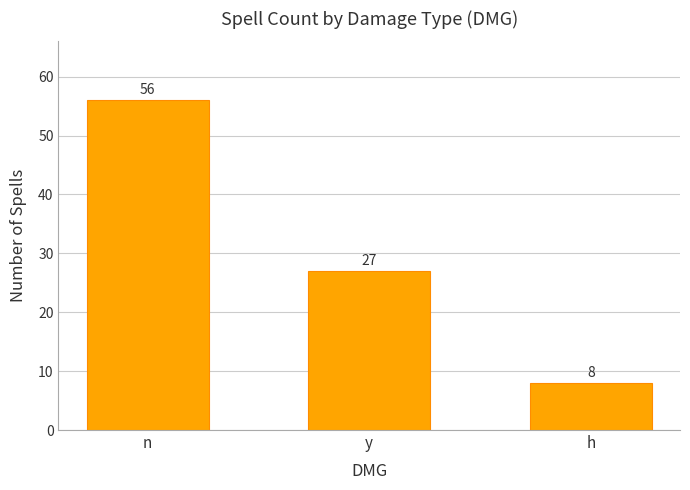

Does the chart contain stacked bars?

No